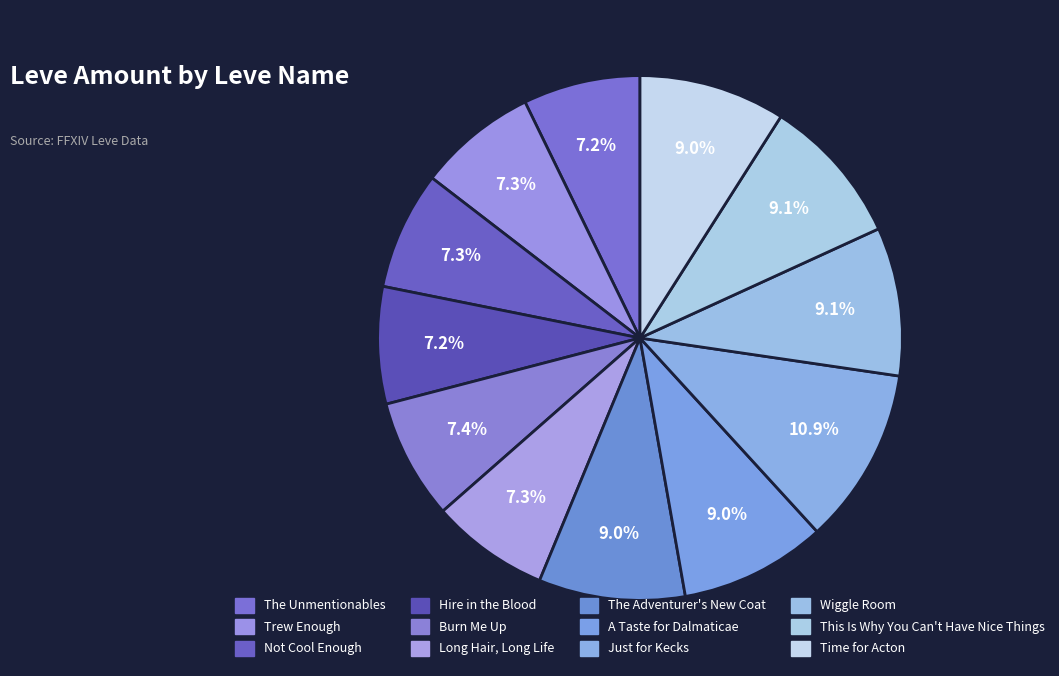

To the nearest percent, what percentage of the pie is Just for Kecks?

11%